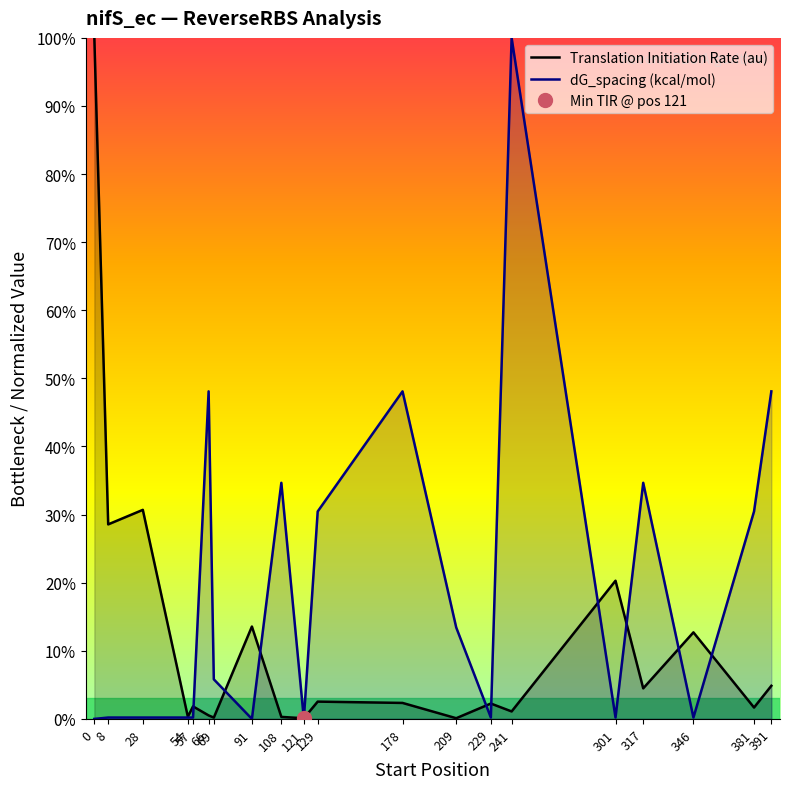

Which has a higher value, 229 or 66?

229